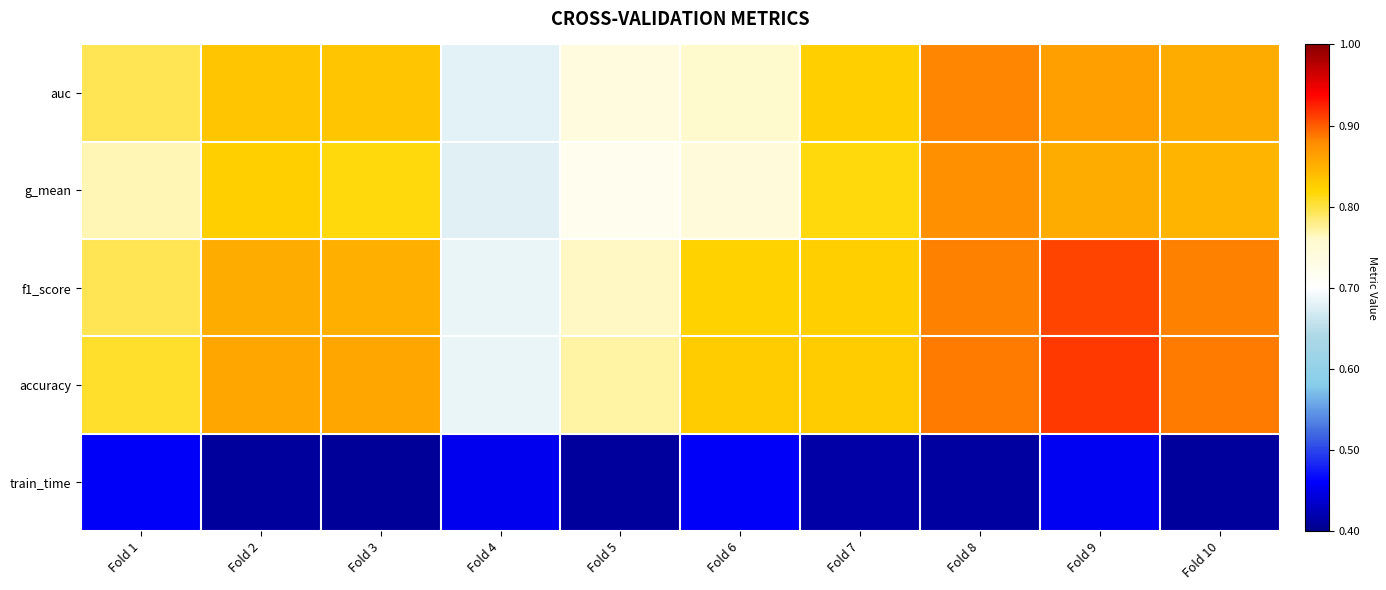

What is the total value across all series at Fold 6?

3.6